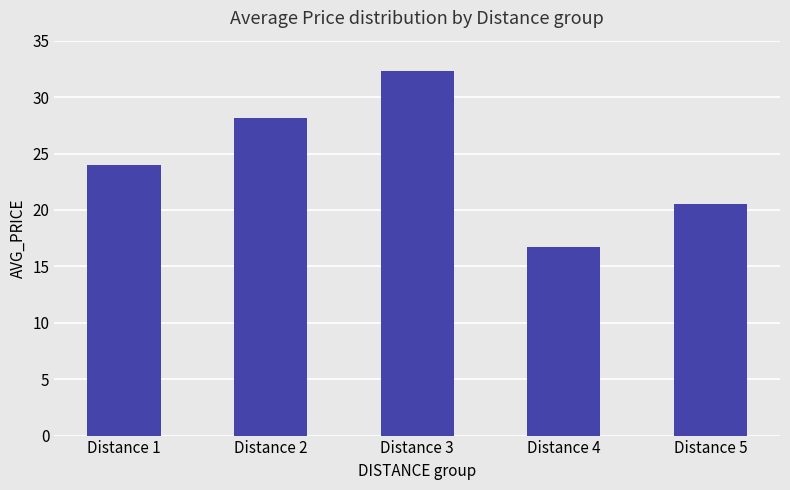

What is the difference between the maximum and second lowest values?

11.8